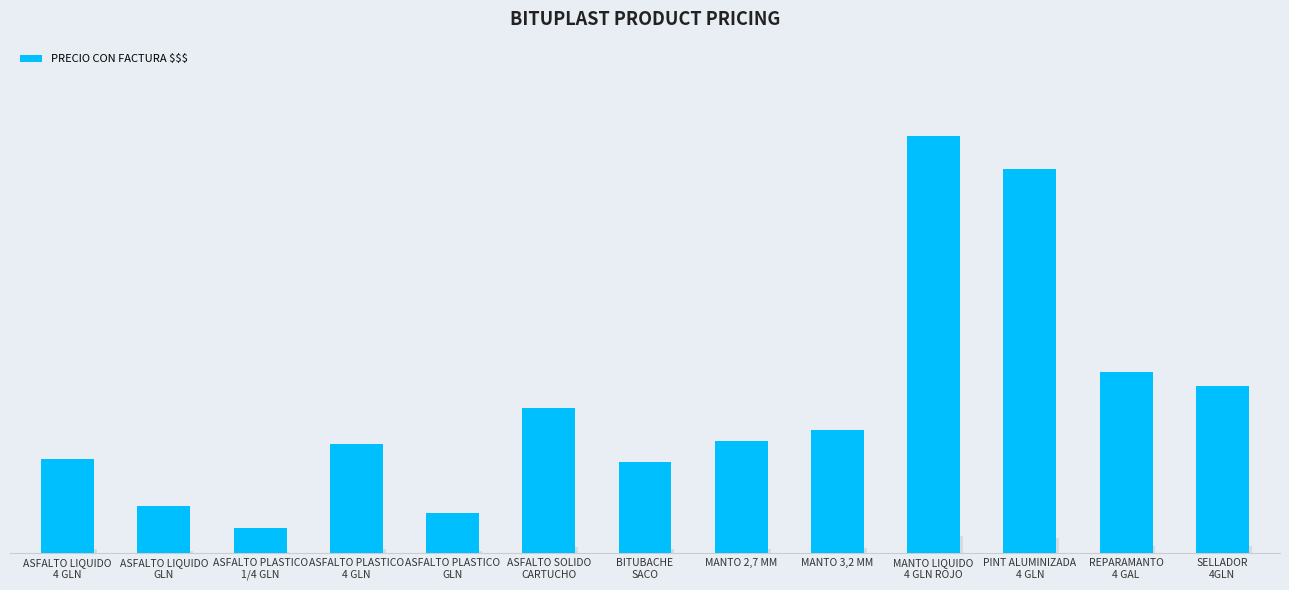

List the labels in order of value, largest first.

MANTO LIQUIDO
4 GLN ROJO, PINT ALUMINIZADA
4 GLN, REPARAMANTO
4 GAL, SELLADOR
4GLN, ASFALTO SOLIDO
CARTUCHO, MANTO 3,2 MM, MANTO 2,7 MM, ASFALTO PLASTICO
4 GLN, ASFALTO LIQUIDO
4 GLN, BITUBACHE
SACO, ASFALTO LIQUIDO
GLN, ASFALTO PLASTICO
GLN, ASFALTO PLASTICO
1/4 GLN